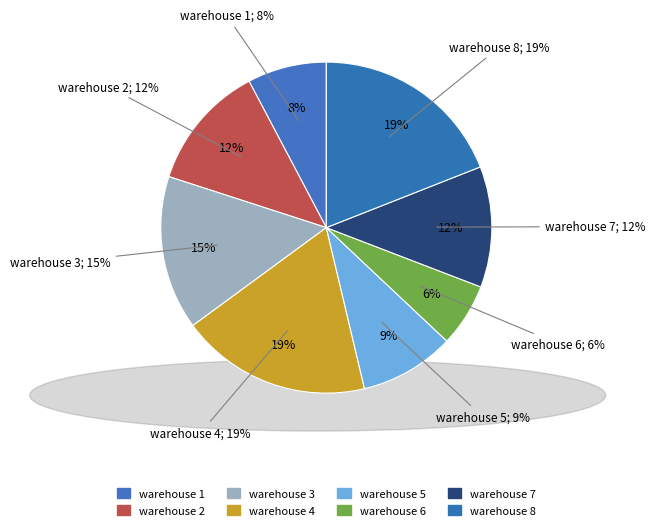

Does warehouse 6 account for over 50% of the chart?

No